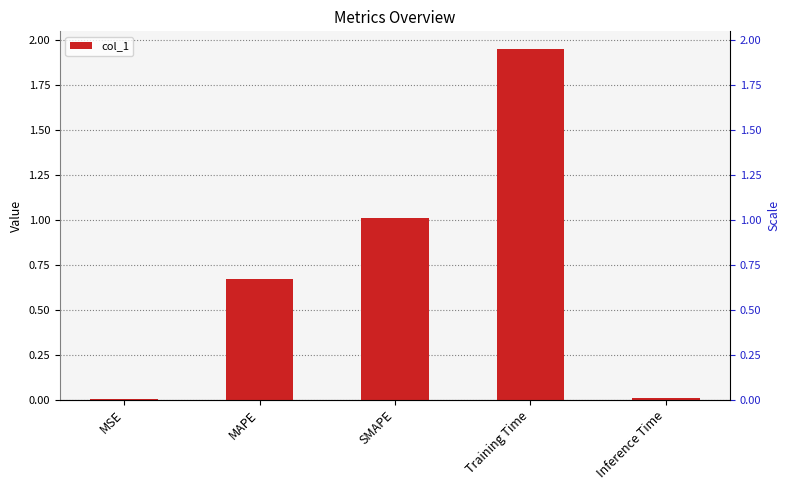

Are the bars grouped side by side (vs. stacked)?

No